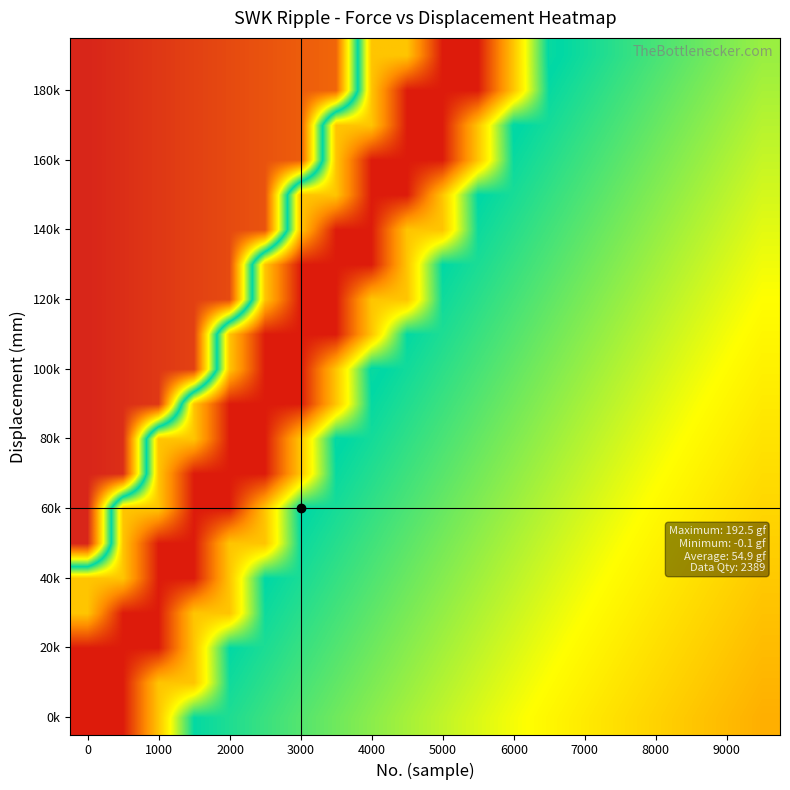

Reading left to right, list all the values displayed in this chart.

row_0: 3.8	3.8	48.0	95.7	92.3	89.0	85.6	82.2	78.9	75.5	72.1	68.8	65.4	62.0	58.6	55.3	51.9	48.5	45.2	41.8
row_1: 3.8	3.8	48.0	48.0	94.2	90.8	87.5	84.1	80.7	77.3	74.0	70.6	67.2	63.9	60.5	57.1	53.8	50.4	47.0	43.6
row_2: 3.8	3.8	3.8	48.0	96.1	92.7	89.3	85.9	82.6	79.2	75.8	72.5	69.1	65.7	62.4	59.0	55.6	52.2	48.9	45.5
row_3: 48.0	3.8	3.8	48.0	48.0	94.5	91.2	87.8	84.4	81.1	77.7	74.3	70.9	67.6	64.2	60.8	57.5	54.1	50.7	47.4
row_4: 48.0	48.0	3.8	3.8	48.0	96.4	93.0	89.7	86.3	82.9	79.5	76.2	72.8	69.4	66.1	62.7	59.3	55.9	52.6	49.2
row_5: 192.5	48.0	3.8	3.8	48.0	48.0	94.9	91.5	88.1	84.8	81.4	78.0	74.7	71.3	67.9	64.5	61.2	57.8	54.4	51.1
row_6: 192.5	48.0	48.0	3.8	3.8	48.0	96.7	93.4	90.0	86.6	83.2	79.9	76.5	73.1	69.8	66.4	63.0	59.7	56.3	52.9
row_7: 192.5	189.6	48.0	3.8	3.8	3.8	48.0	95.2	91.8	88.5	85.1	81.7	78.4	75.0	71.6	68.2	64.9	61.5	58.1	54.8
row_8: 192.5	189.6	48.0	48.0	3.8	3.8	48.0	97.1	93.7	90.3	87.0	83.6	80.2	76.8	73.5	70.1	66.7	63.4	60.0	56.6
row_9: 192.5	189.6	186.7	48.0	3.8	3.8	3.8	48.0	95.5	92.2	88.8	85.4	82.1	78.7	75.3	72.0	68.6	65.2	61.8	58.5
row_10: 192.5	189.6	186.7	183.8	48.0	3.8	3.8	48.0	97.4	94.0	90.7	87.3	83.9	80.6	77.2	73.8	70.4	67.1	63.7	60.3
row_11: 192.5	189.6	186.7	183.8	48.0	3.8	3.8	3.8	48.0	95.9	92.5	89.1	85.8	82.4	79.0	75.7	72.3	68.9	65.6	62.2
row_12: 192.5	189.6	186.7	183.8	180.9	48.0	3.8	3.8	48.0	48.0	94.4	91.0	87.6	84.3	80.9	77.5	74.1	70.8	67.4	64.0
row_13: 192.5	189.6	186.7	183.8	180.9	48.0	3.8	3.8	3.8	48.0	96.2	92.9	89.5	86.1	82.7	79.4	76.0	72.6	69.3	65.9
row_14: 192.5	189.6	186.7	183.8	180.9	178.1	48.0	3.8	3.8	48.0	48.0	94.7	91.3	88.0	84.6	81.2	77.9	74.5	71.1	67.7
row_15: 192.5	189.6	186.7	183.8	180.9	178.1	48.0	48.0	3.8	3.8	48.0	96.6	93.2	89.8	86.4	83.1	79.7	76.3	73.0	69.6
row_16: 192.5	189.6	186.7	183.8	180.9	178.1	175.2	48.0	3.8	3.8	3.8	48.0	95.0	91.7	88.3	84.9	81.6	78.2	74.8	71.5
row_17: 192.5	189.6	186.7	183.8	180.9	178.1	175.2	48.0	48.0	3.8	3.8	48.0	96.9	93.5	90.2	86.8	83.4	80.0	76.7	73.3
row_18: 192.5	189.6	186.7	183.8	180.9	178.1	175.2	172.3	48.0	3.8	3.8	3.8	48.0	95.4	92.0	88.6	85.3	81.9	78.5	75.2
row_19: 192.5	189.6	186.7	183.8	180.9	178.1	175.2	172.3	48.0	48.0	3.8	3.8	48.0	97.2	93.9	90.5	87.1	83.8	80.4	77.0